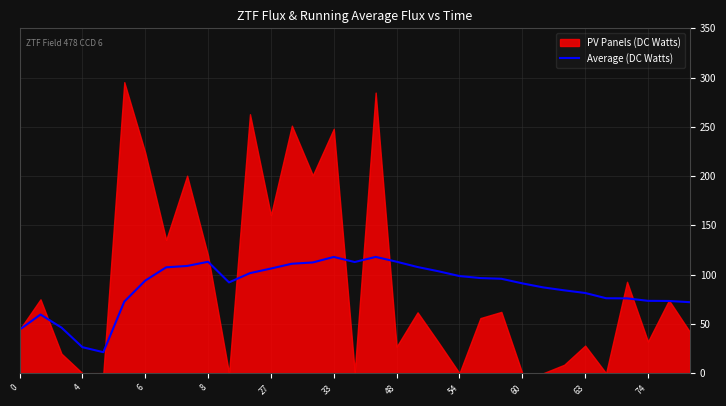

True or false: the data shows 108.9 at 32.

False